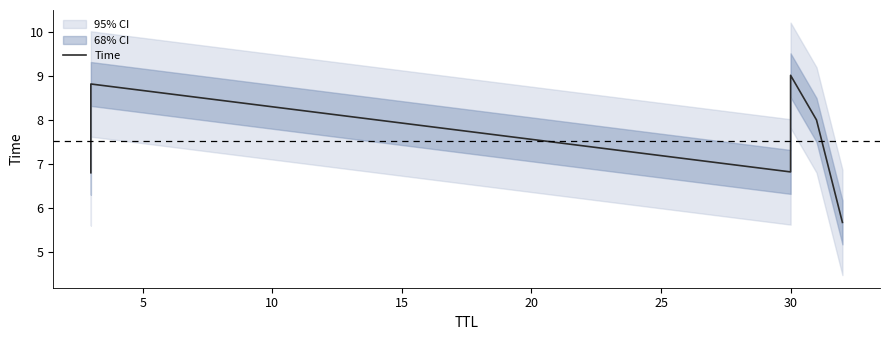

What is the difference between the values at 20 and 5?

0.8